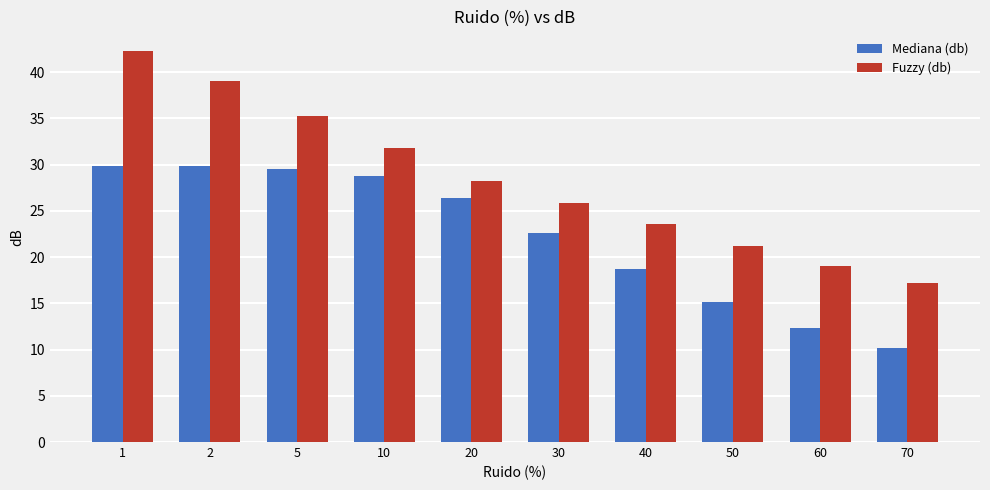

What is the lowest value of the Fuzzy (db) series?

17.2